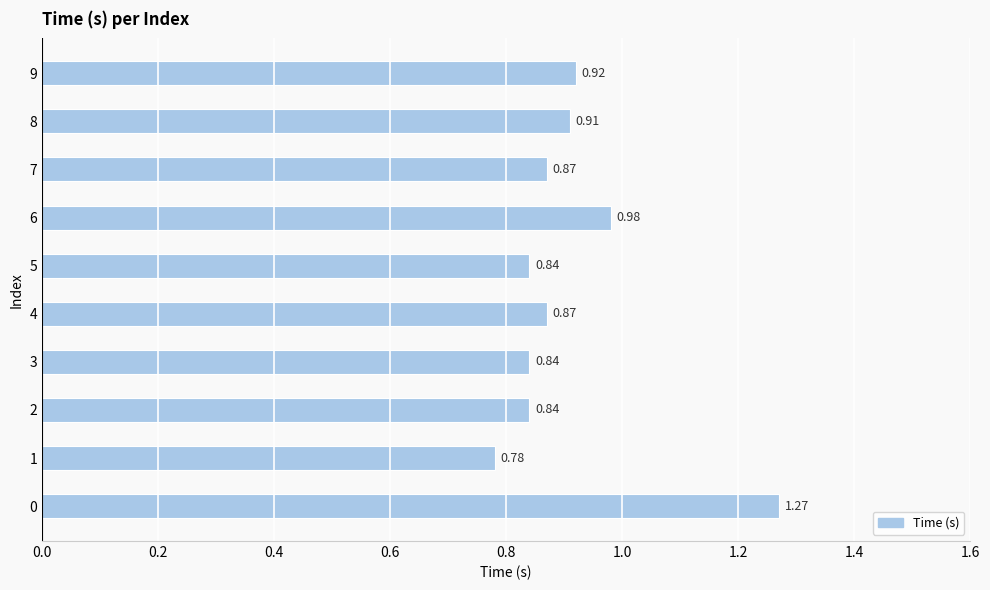

What is the change in value from 4 to 6?

+0.1